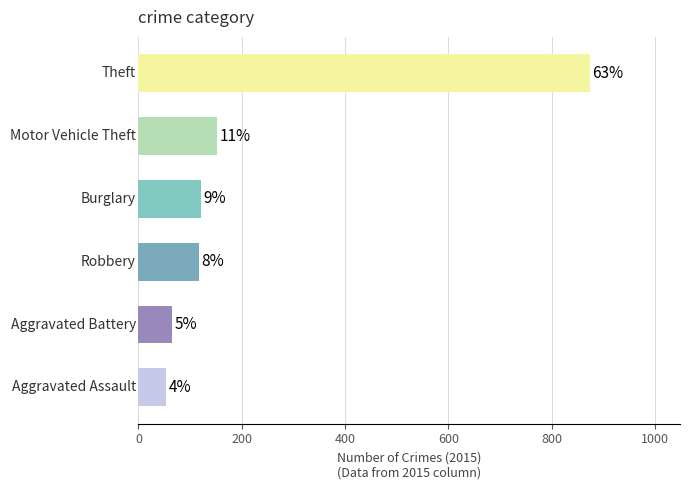

How many bars are there in total?

6